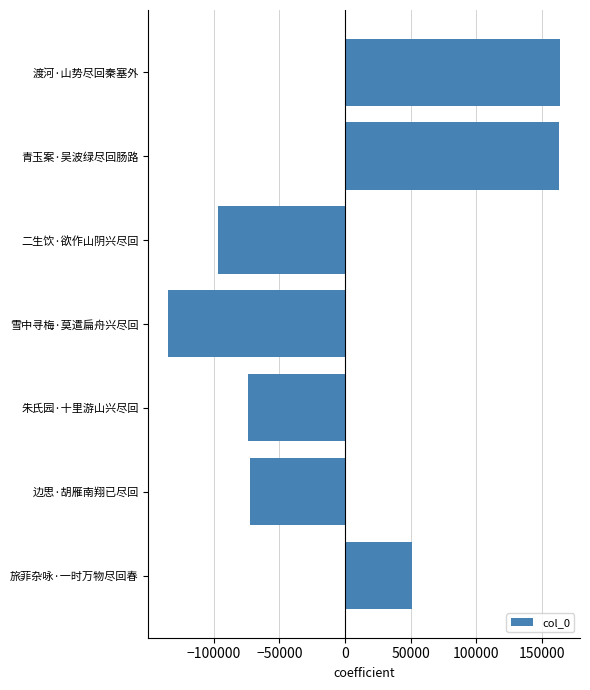

Count the number of data series in this chart.

1